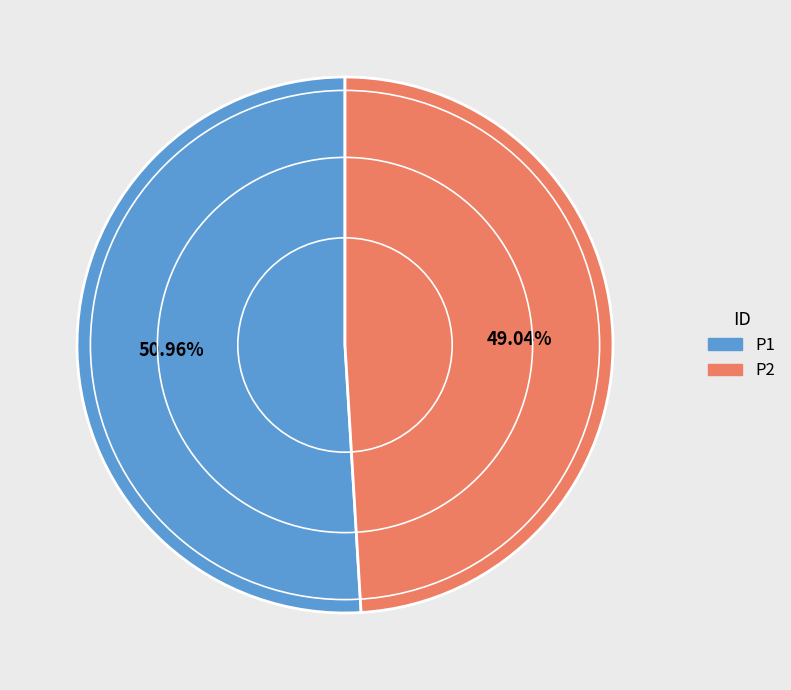

To the nearest percent, what is the difference between the largest and smallest slice percentages?

2%